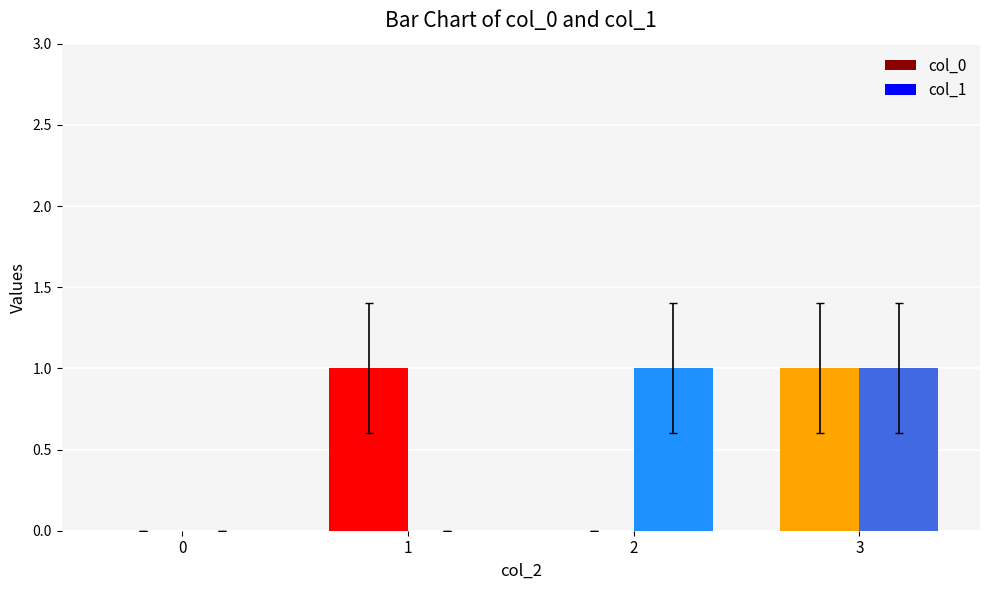

Are the bars horizontal?

No